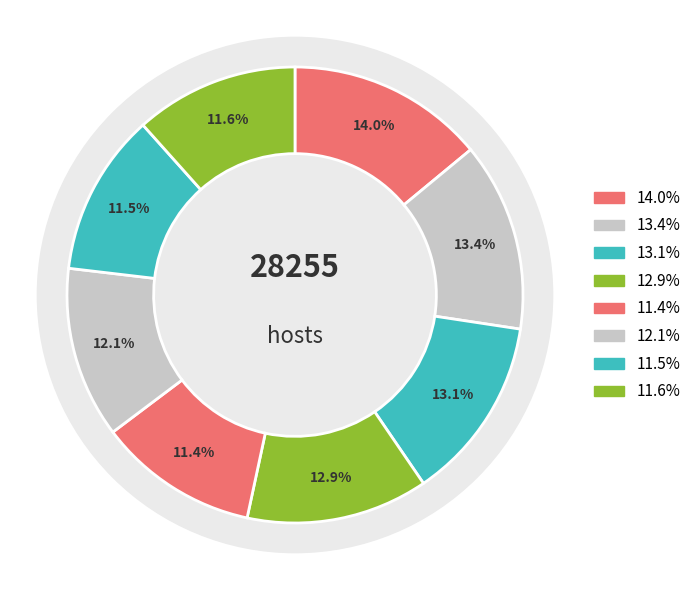

Does MAG-GUT2256.fa represent more than half of the total?

No